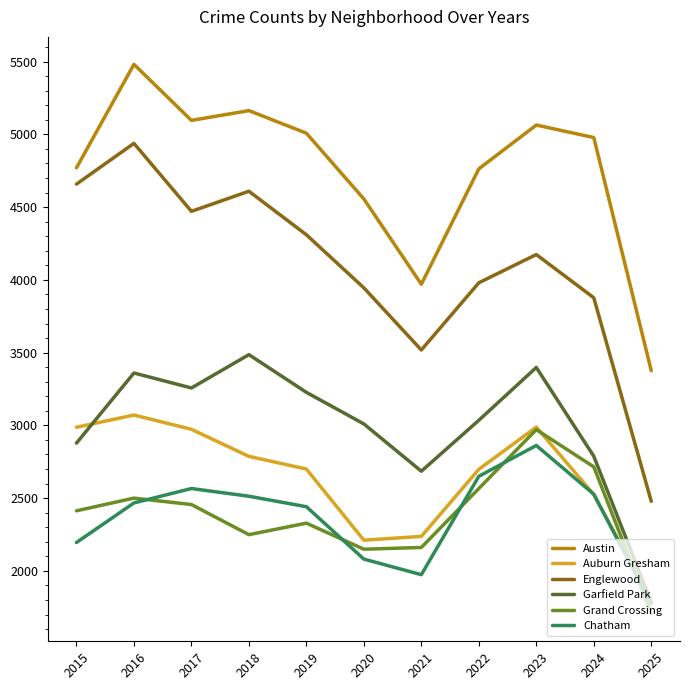

At which category does Englewood reach its first local valley?

2017